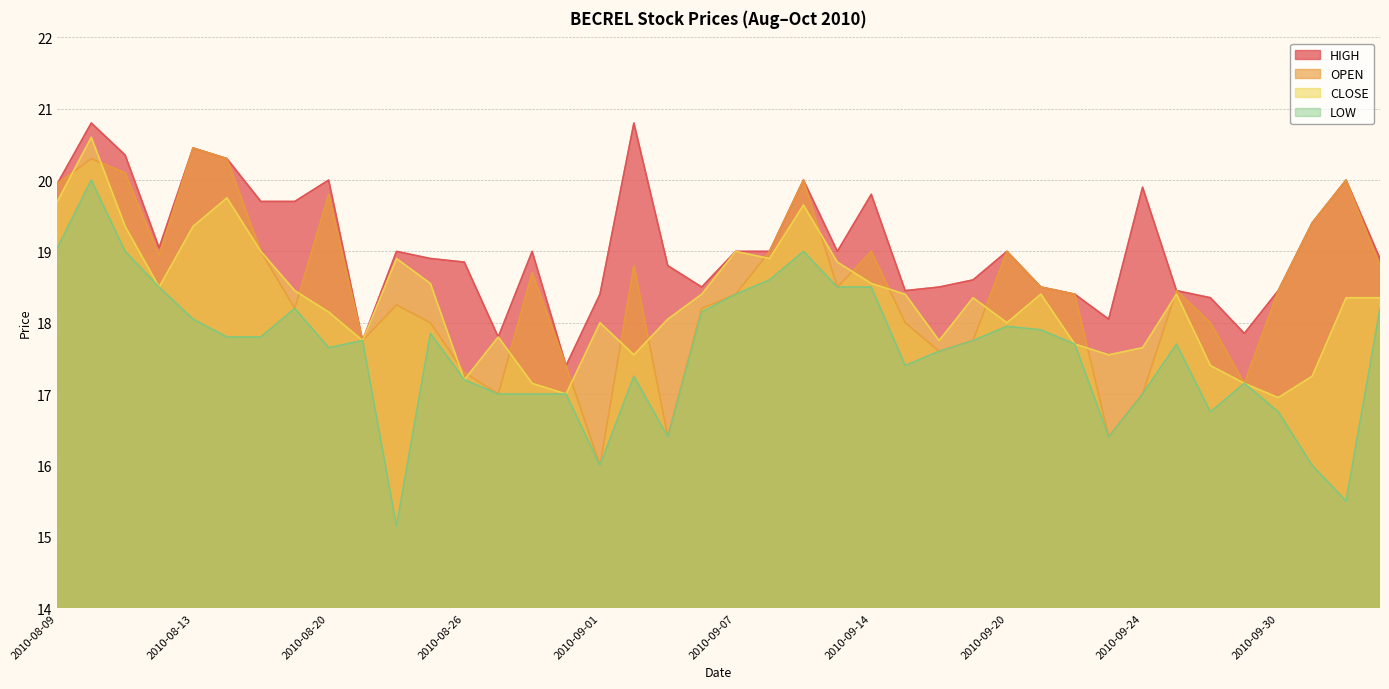

The LOW series shows 18.4 at 2010-09-07. True or false?

True